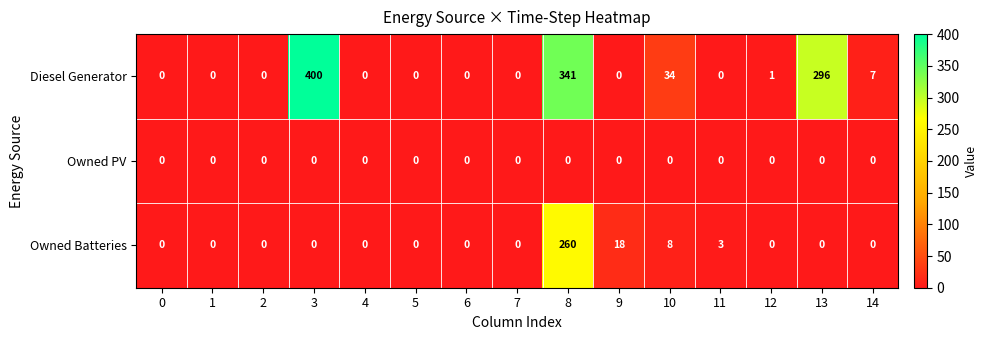

Is it true that Diesel Generator equals -123 at 4?

False